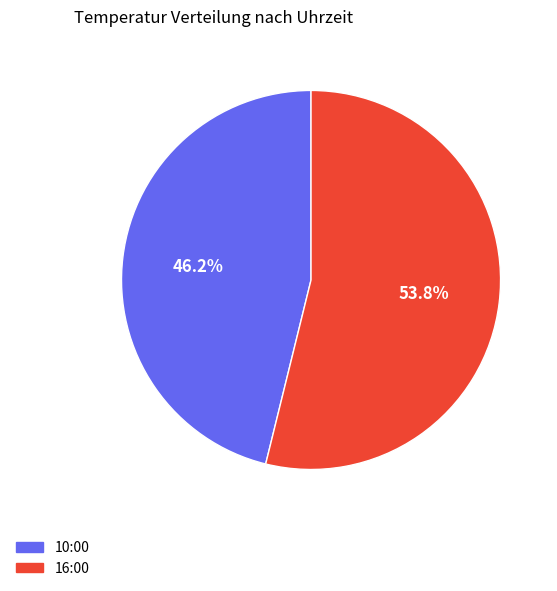

Which slice represents more than half of the pie?

16:00